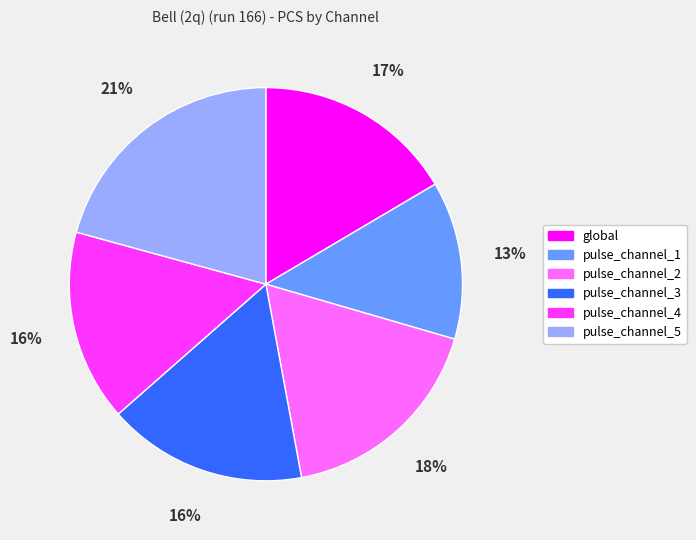

How many segments does this pie chart have?

6